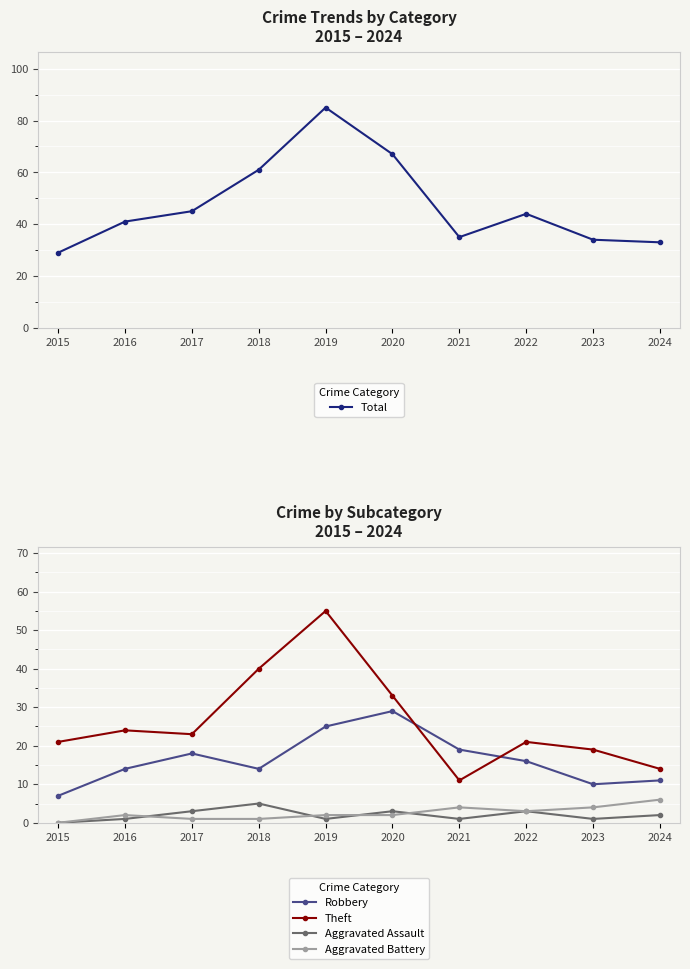

How many series are shown in this chart?

5